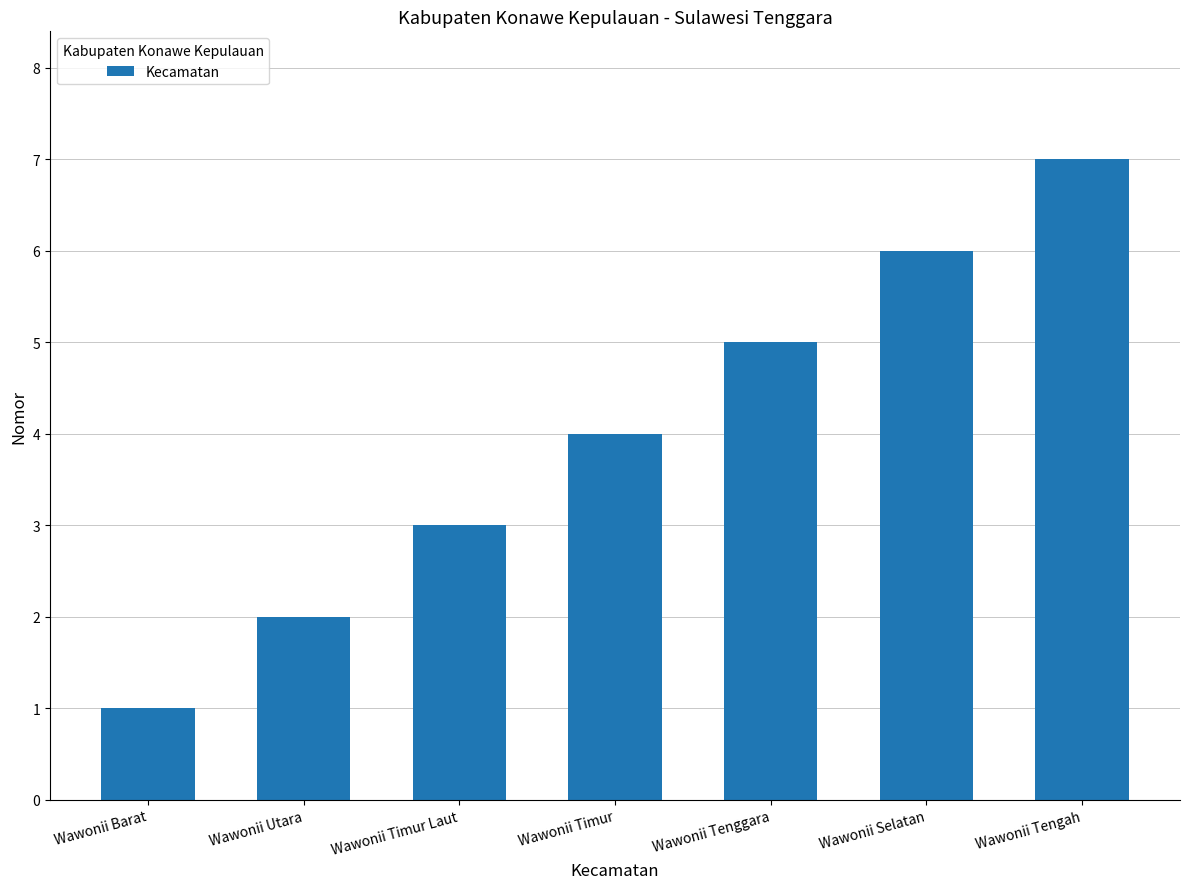

List the labels in order of value, largest first.

Wawonii Tengah, Wawonii Selatan, Wawonii Tenggara, Wawonii Timur, Wawonii Timur Laut, Wawonii Utara, Wawonii Barat